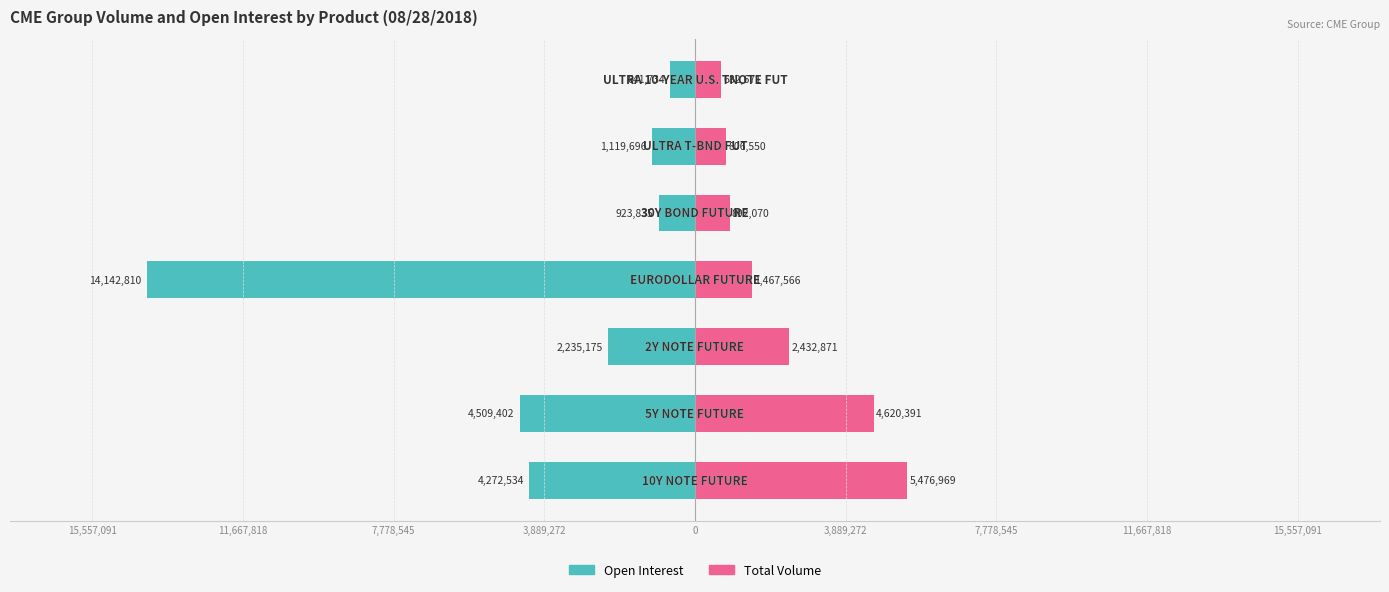

What is the value of the Open Interest bar at the 2nd from the left?

-4509402